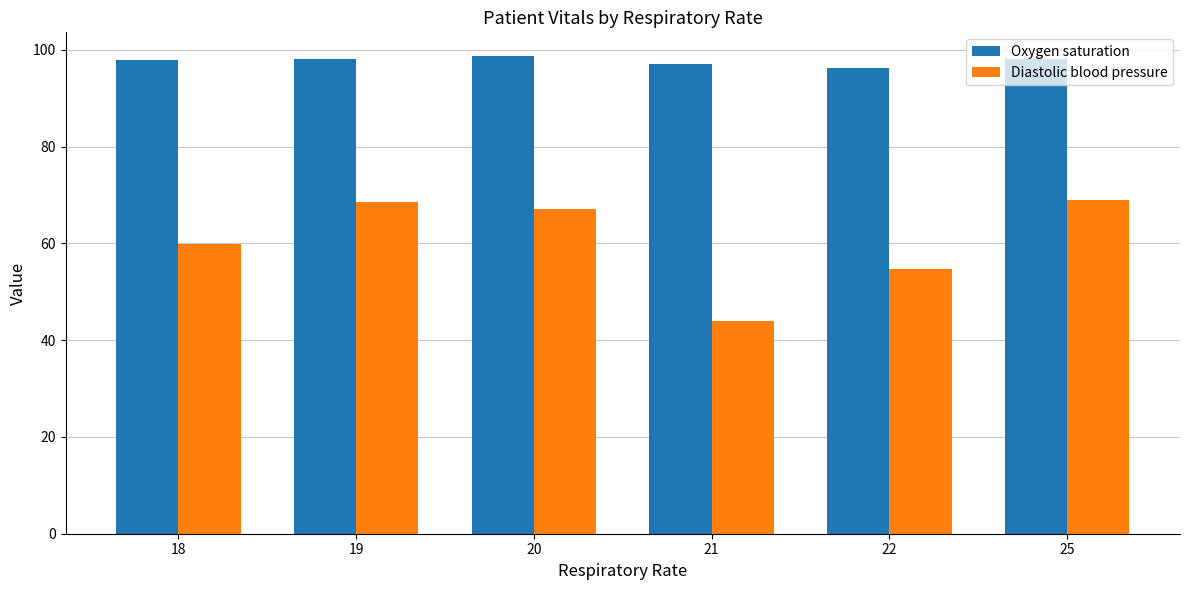

Which series has the largest total across all categories?

Oxygen saturation